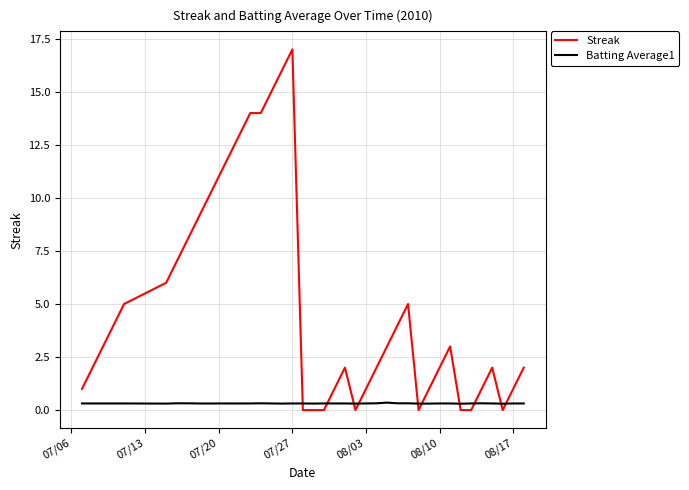

What is the maximum value shown in the chart?

17.0